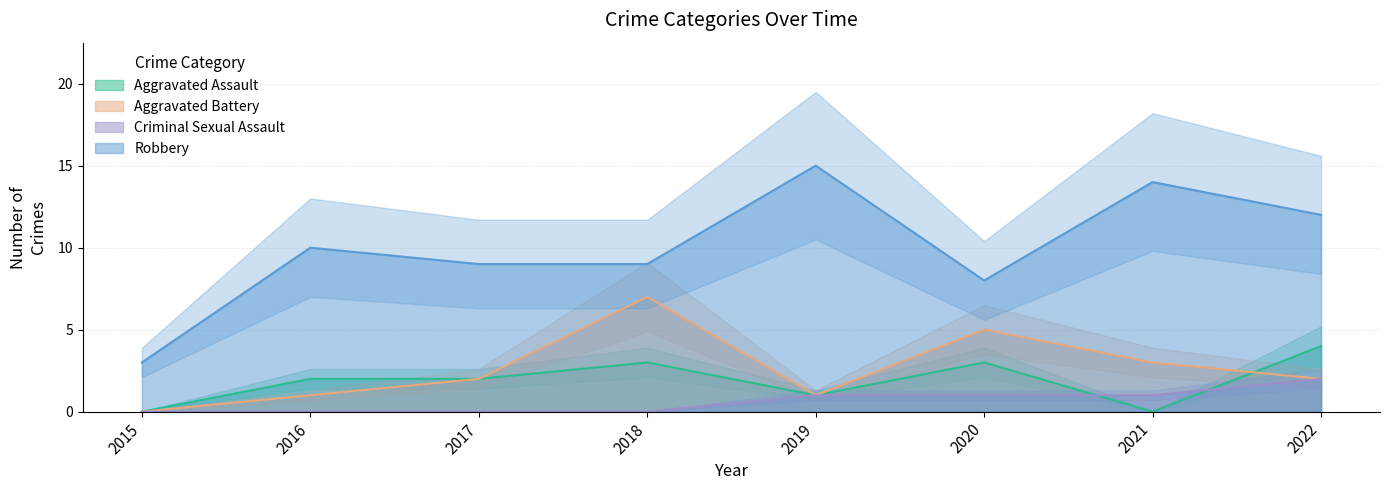

What is the value of the Aggravated Assault point at the 4th from the left?

3